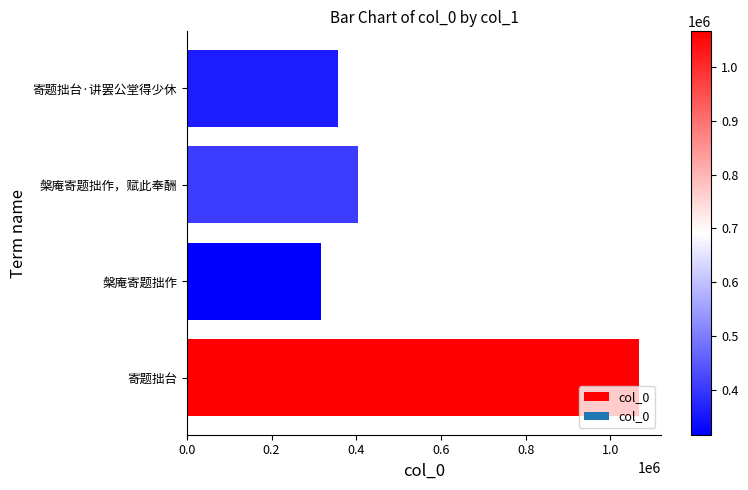

Is it true that the value at 槃庵寄题拙作 is 81264?

False